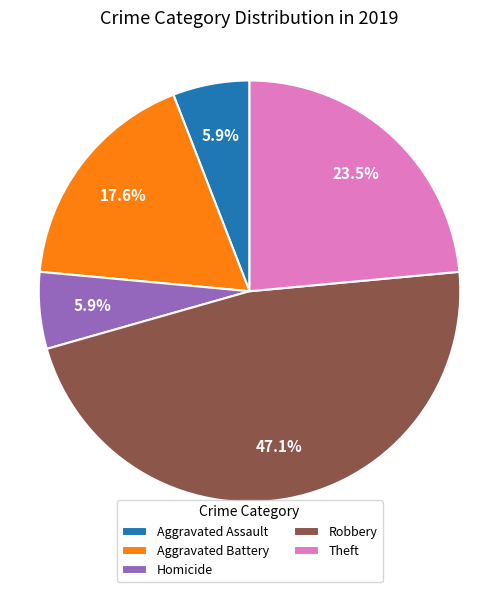

What is the ratio of the value at Homicide to the value at Aggravated Battery?

0.3